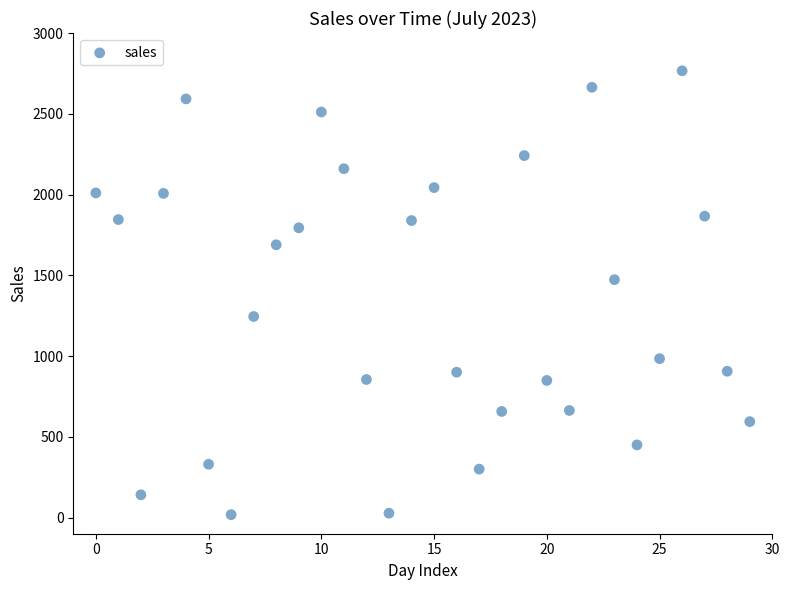

What is the range of Y values (max minus min)?

2748